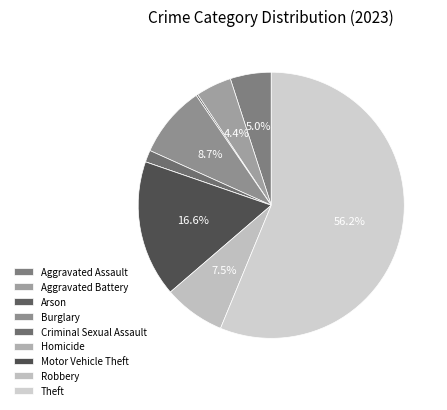

What is the total percentage of Homicide and Theft?

56.2%